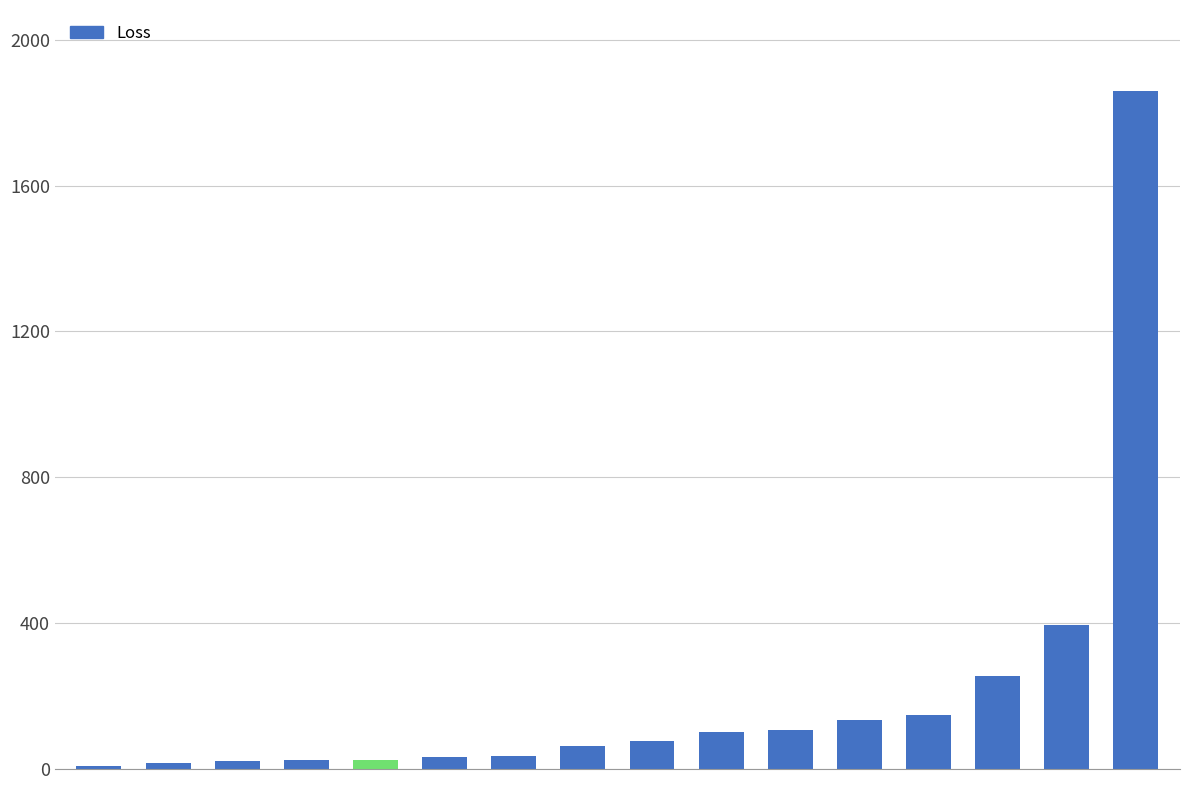

What is the average value?

206.4